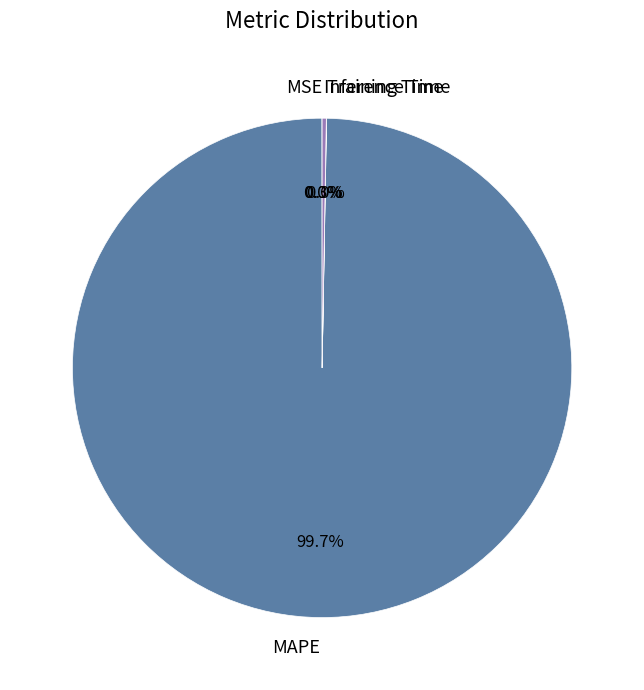

What is the largest slice in the pie chart?

MAPE